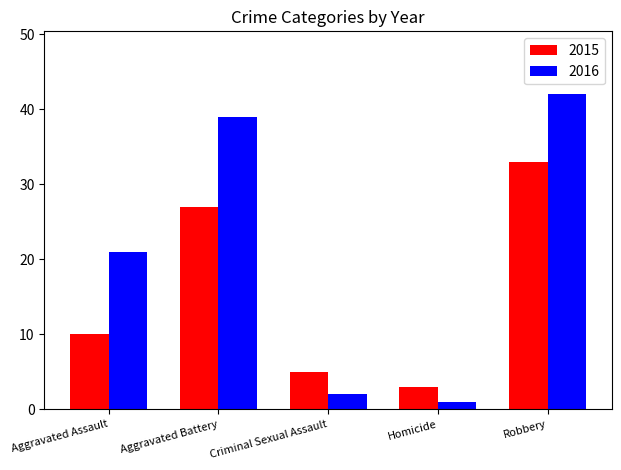

Which series has the largest total across all categories?

2016